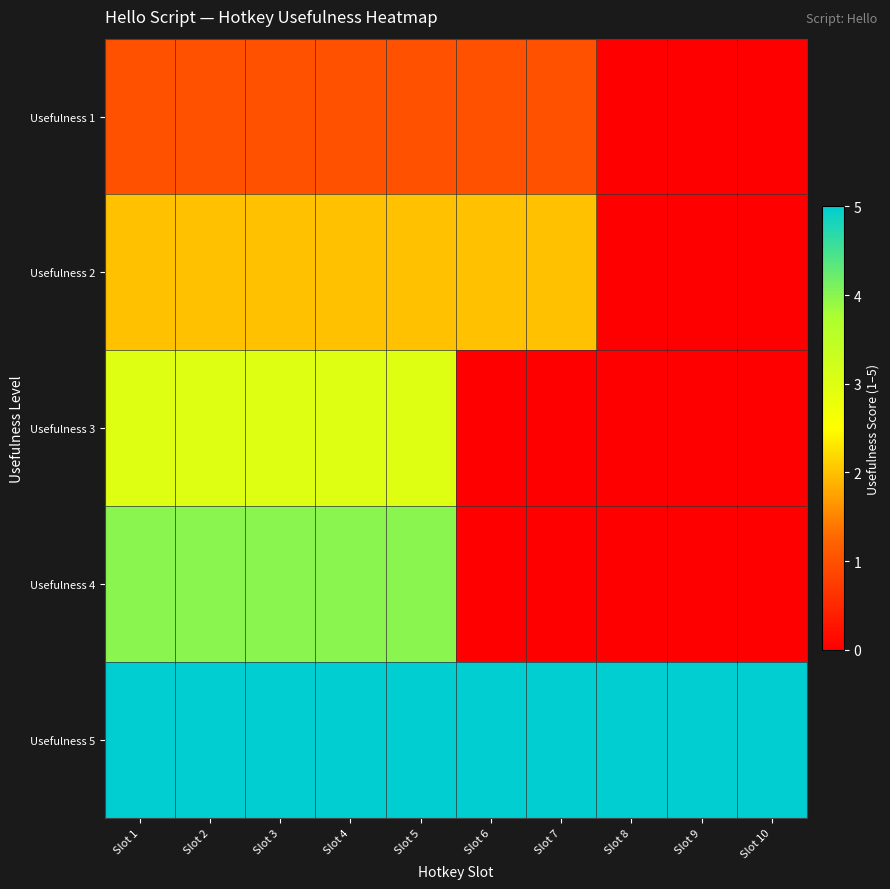

Reading left to right, transcribe all the data shown in this chart.

Usefulness 1: Slot 1=1	Slot 2=1	Slot 3=1	Slot 4=1	Slot 5=1	Slot 6=1	Slot 7=1	Slot 8=0	Slot 9=0	Slot 10=0
Usefulness 2: Slot 1=2	Slot 2=2	Slot 3=2	Slot 4=2	Slot 5=2	Slot 6=2	Slot 7=2	Slot 8=0	Slot 9=0	Slot 10=0
Usefulness 3: Slot 1=3	Slot 2=3	Slot 3=3	Slot 4=3	Slot 5=3	Slot 6=0	Slot 7=0	Slot 8=0	Slot 9=0	Slot 10=0
Usefulness 4: Slot 1=4	Slot 2=4	Slot 3=4	Slot 4=4	Slot 5=4	Slot 6=0	Slot 7=0	Slot 8=0	Slot 9=0	Slot 10=0
Usefulness 5: Slot 1=5	Slot 2=5	Slot 3=5	Slot 4=5	Slot 5=5	Slot 6=5	Slot 7=5	Slot 8=5	Slot 9=5	Slot 10=5